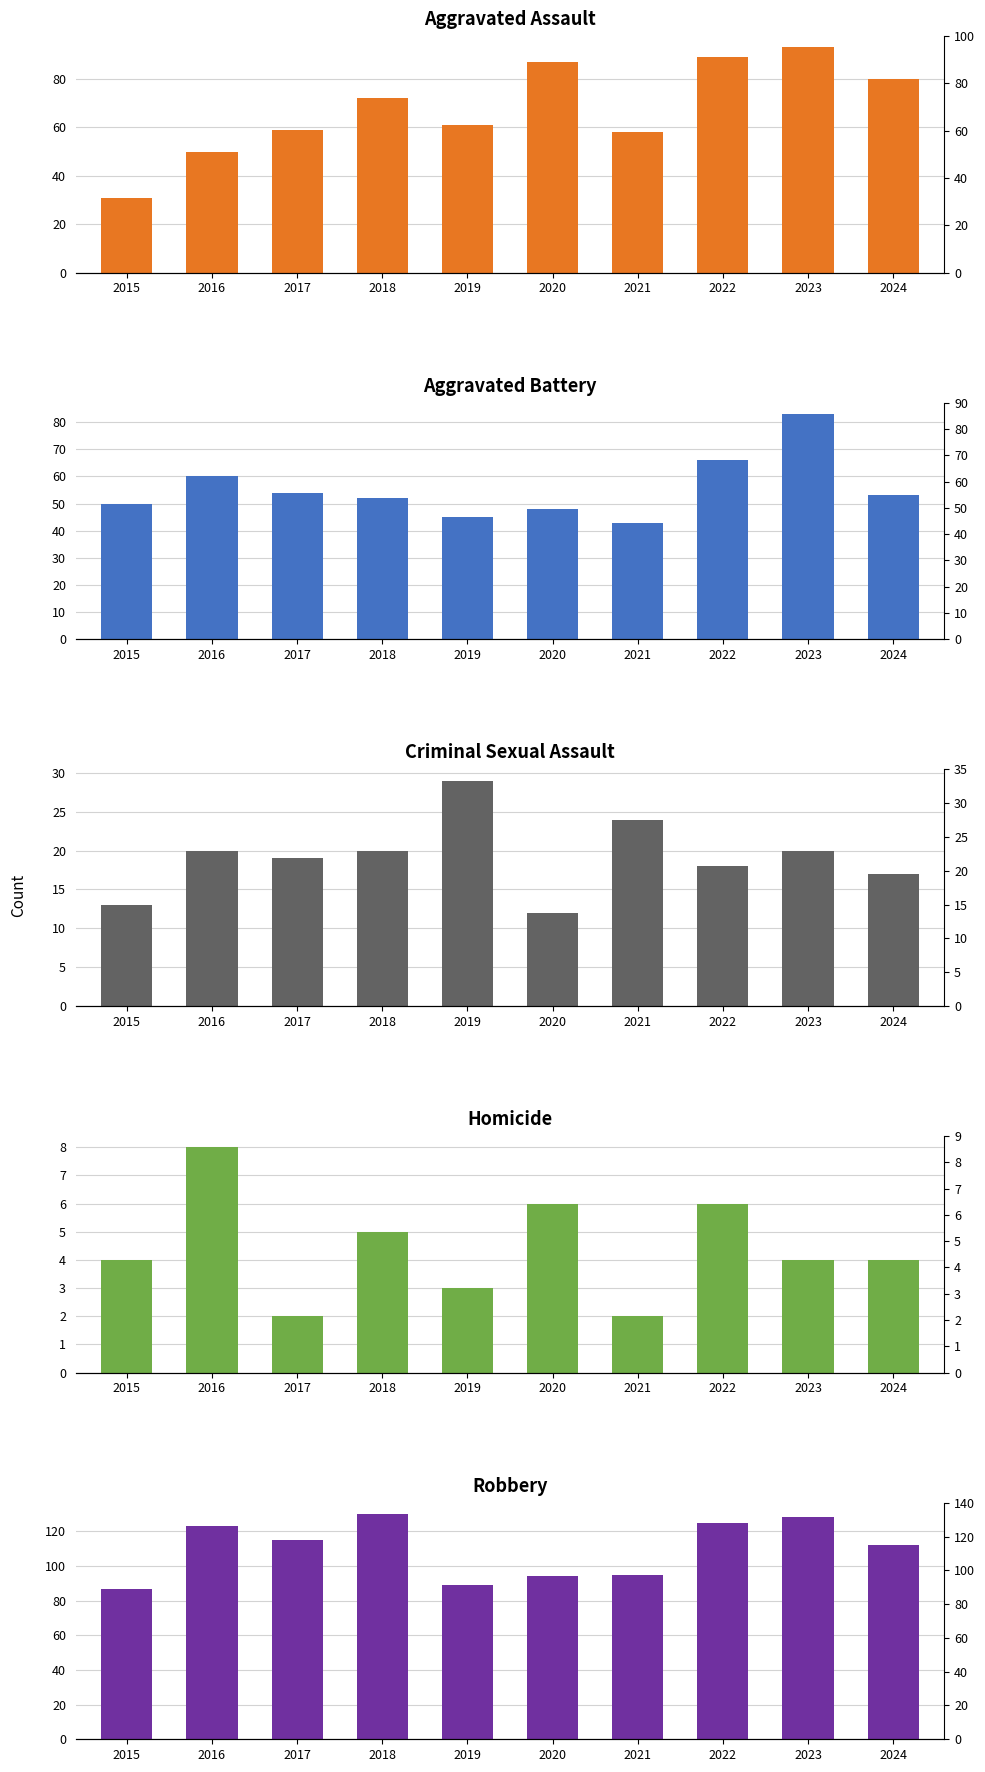

At how many categories does at least one series exceed 107?

6